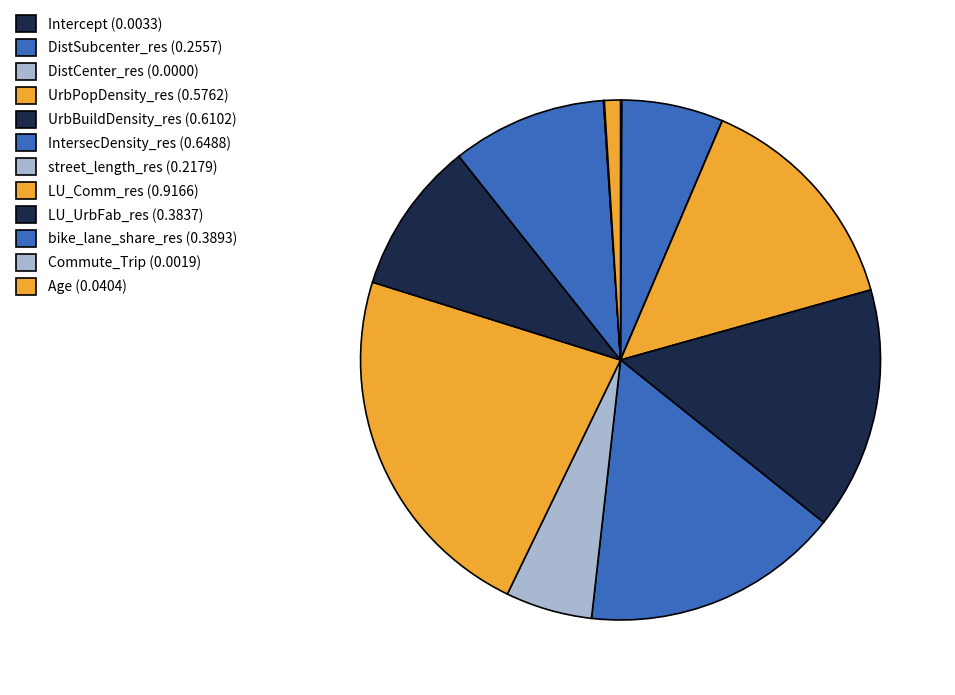

Does any single category account for the majority?

No